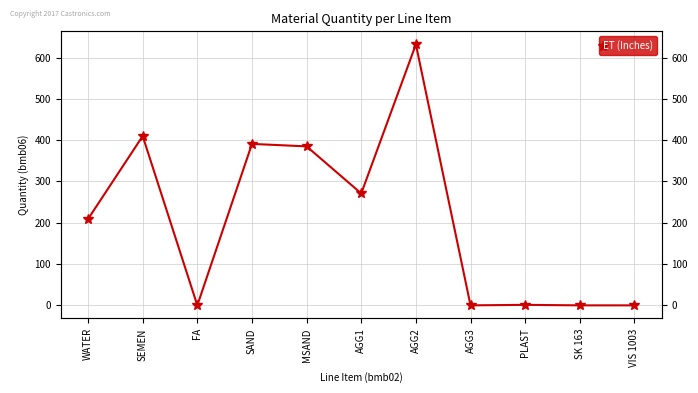

Reading right to left, what are all the values shown in this chart?

0.0	0.0	1.2	0.0	632.0	271.0	385.0	391.0	0.0	410.0	209.0